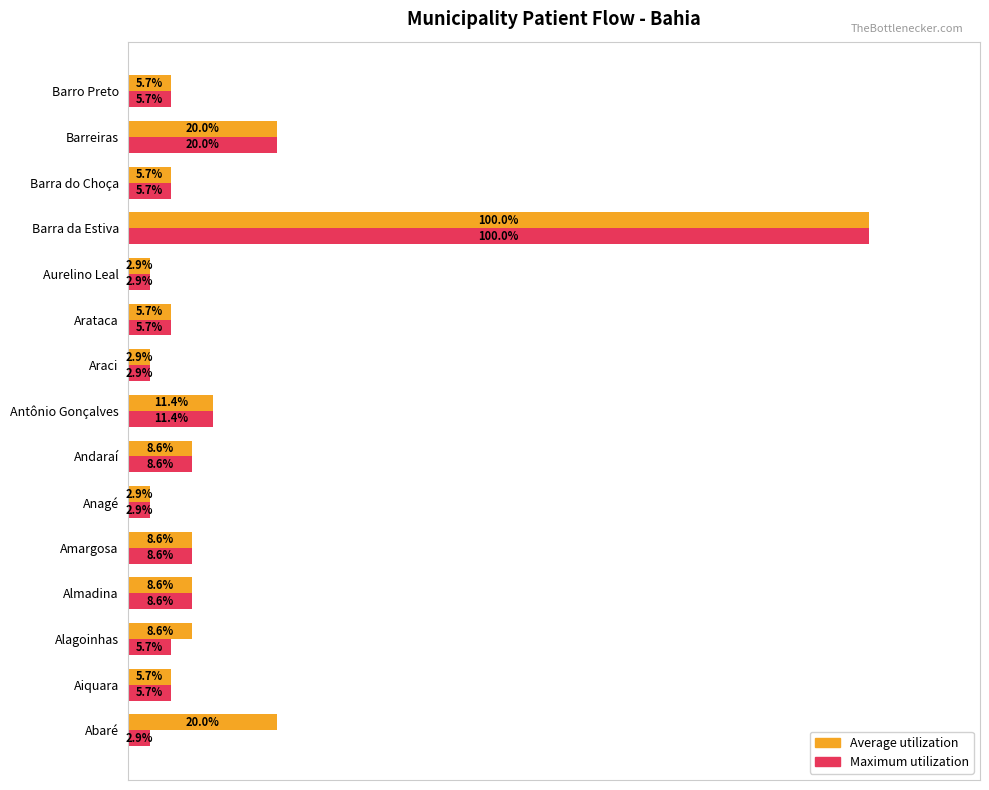

Where is Maximum utilization nearest to the value 51?

Barreiras